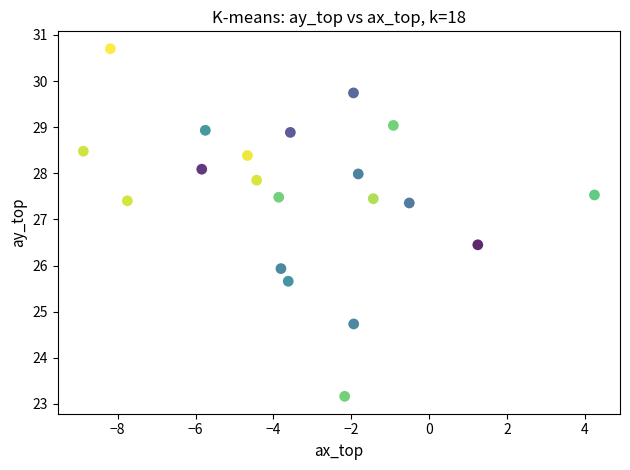

What is the range of Y values (max minus min)?

7.5